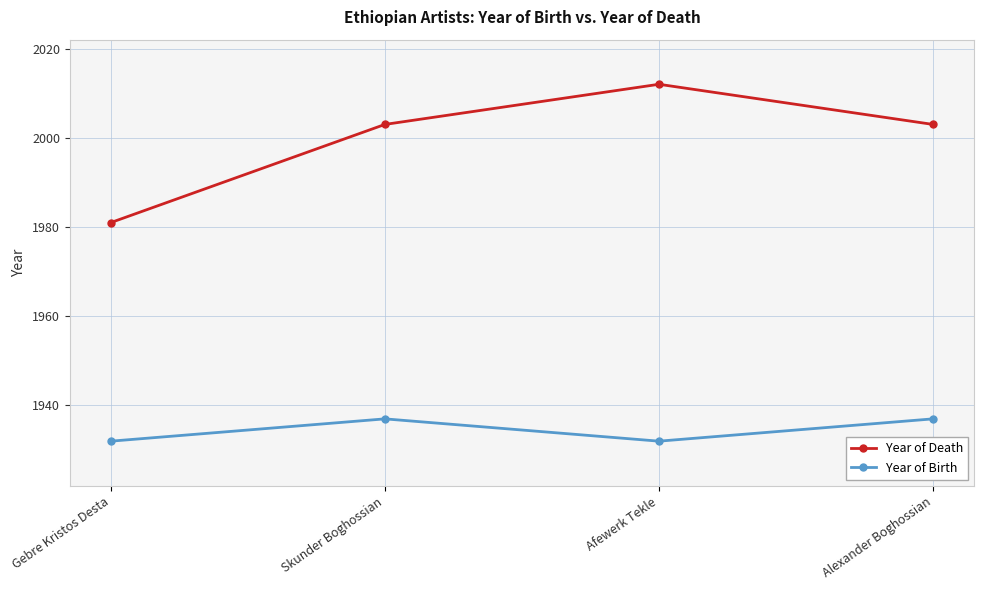

True or false: Year of Birth and Year of Death cross at least once.

False